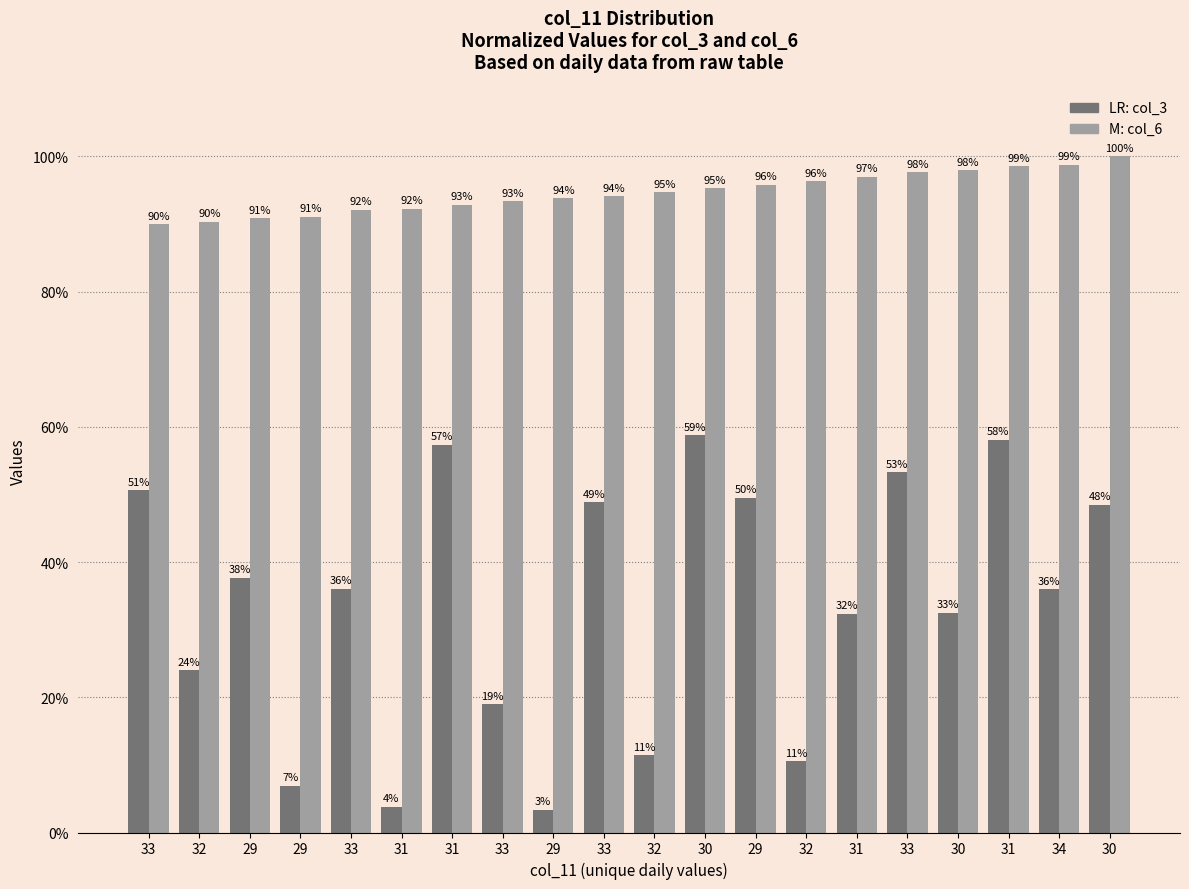

The value of col_3 at 32 is 10.6. True or false?

True